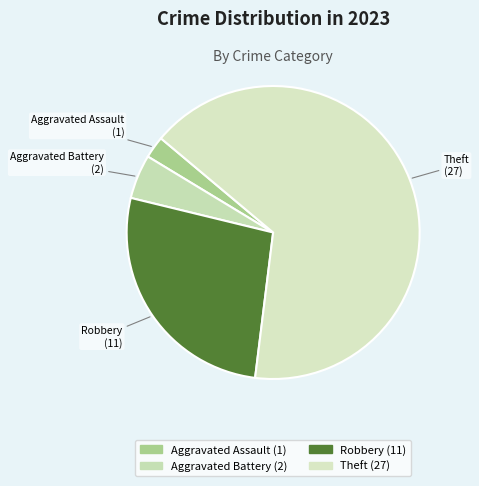

How many segments does this pie chart have?

4